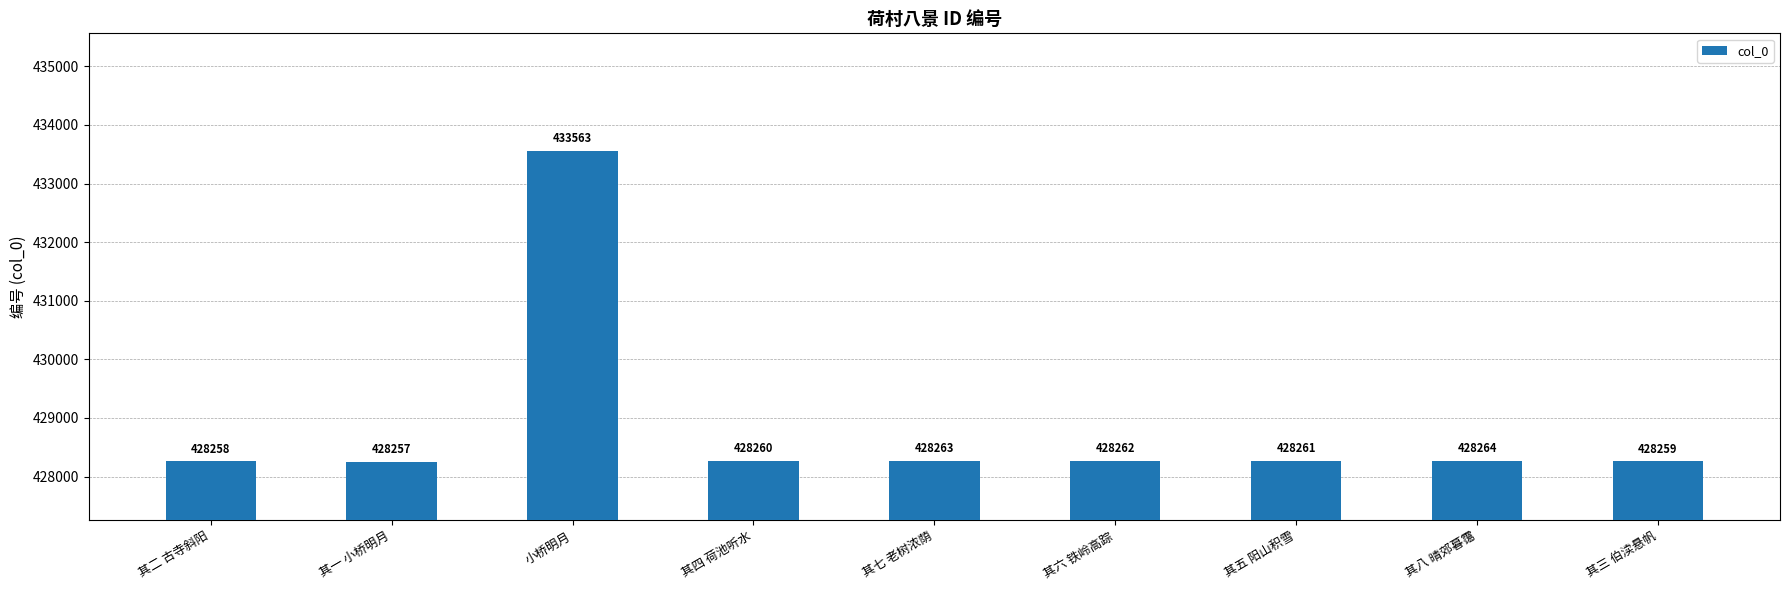

Count the number of categories in the chart.

9